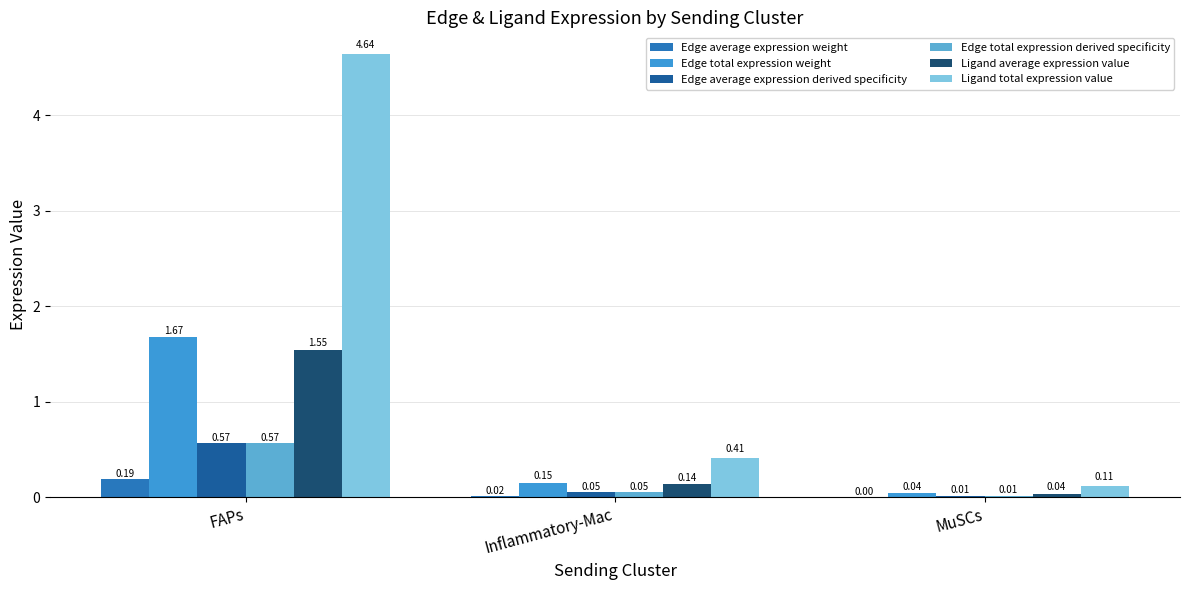

Reading left to right, what are all the values shown in this chart?

Edge average expression weight: FAPs=0.2	Inflammatory-Mac=0.0	MuSCs=0.0
Edge total expression weight: FAPs=1.7	Inflammatory-Mac=0.1	MuSCs=0.0
Edge average expression derived specificity: FAPs=0.6	Inflammatory-Mac=0.1	MuSCs=0.0
Edge total expression derived specificity: FAPs=0.6	Inflammatory-Mac=0.1	MuSCs=0.0
Ligand average expression value: FAPs=1.5	Inflammatory-Mac=0.1	MuSCs=0.0
Ligand total expression value: FAPs=4.6	Inflammatory-Mac=0.4	MuSCs=0.1